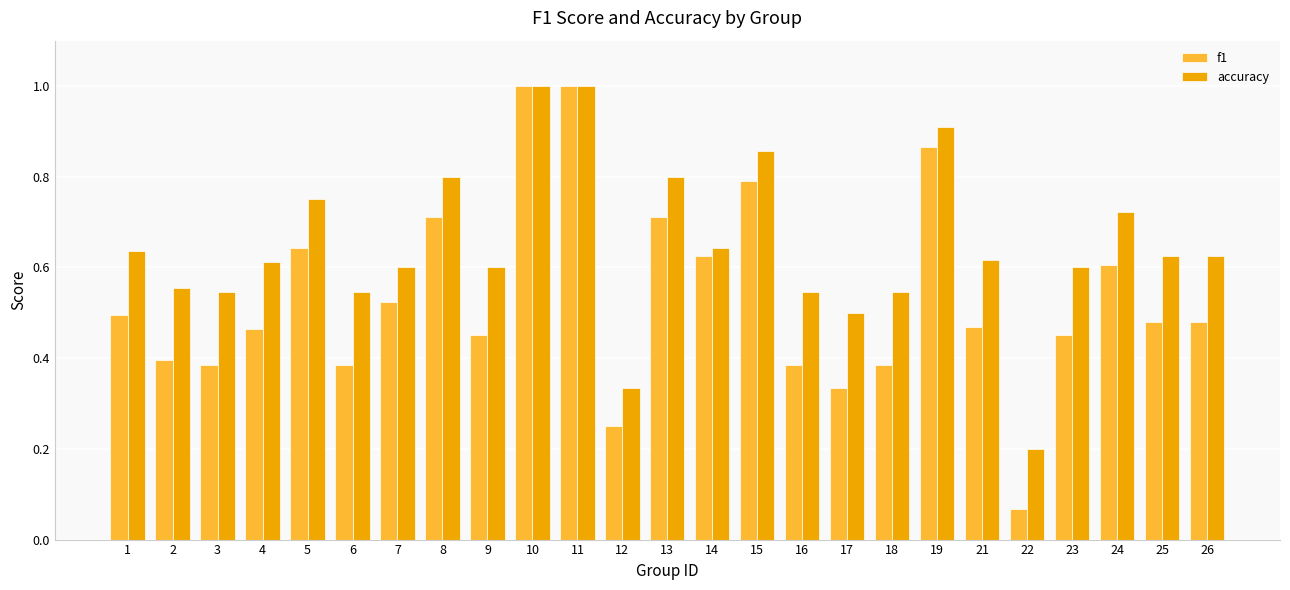

Rank the series at 26 from lowest to highest value.

f1, accuracy